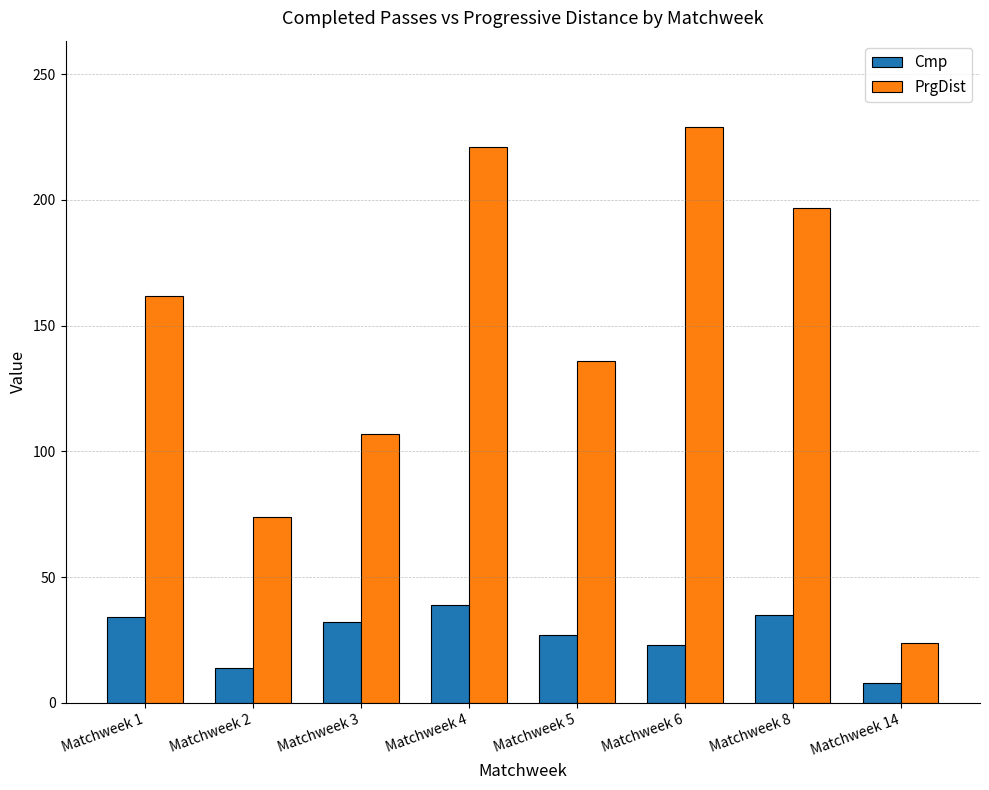

What are all the series names shown in the legend?

Cmp, PrgDist